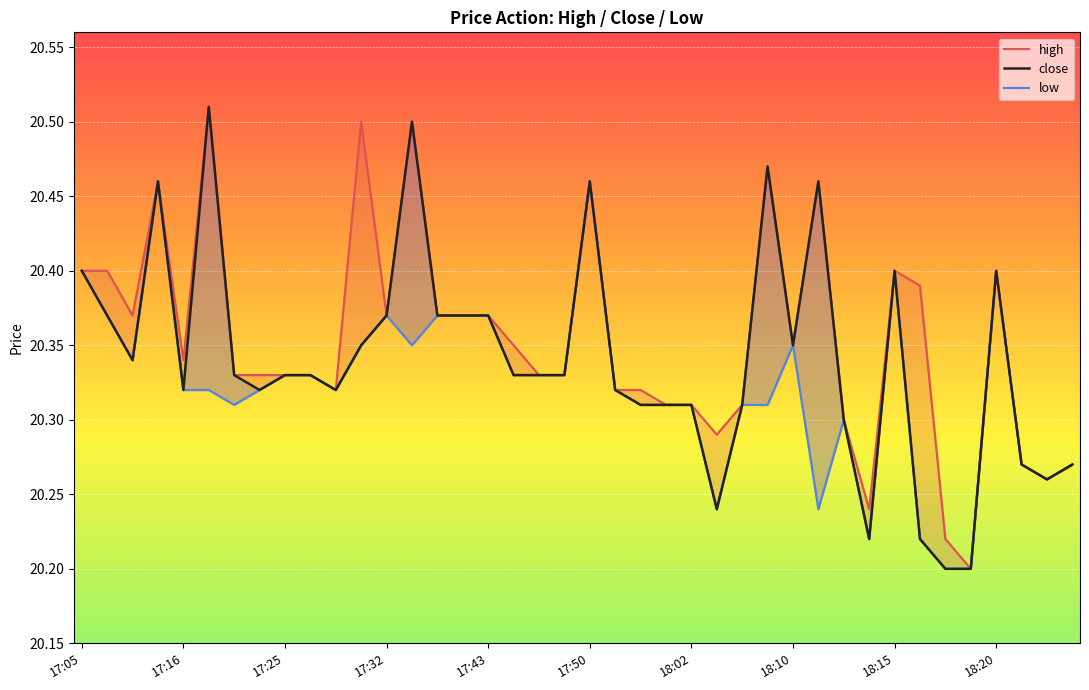

Where is low nearest to the value 20?

34